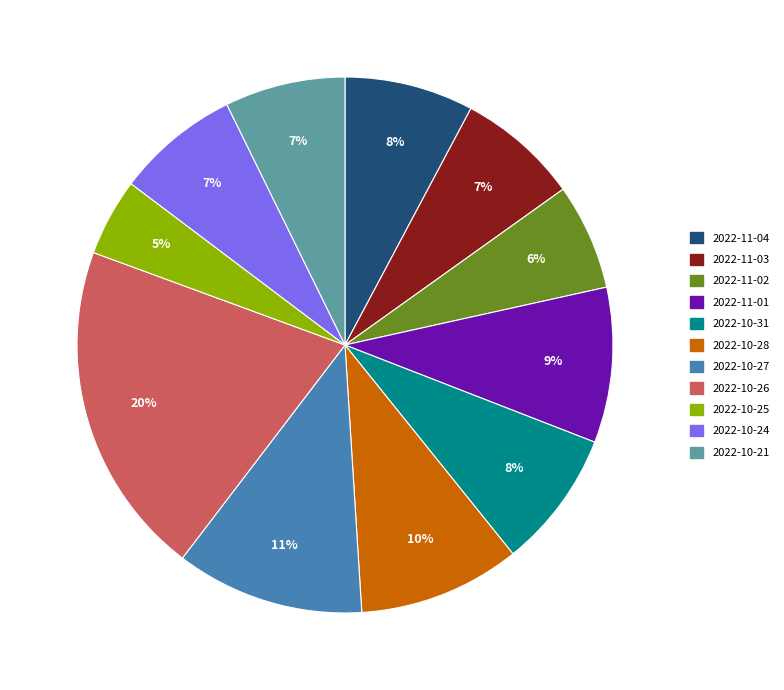

To the nearest percent, what is the average slice percentage?

9%